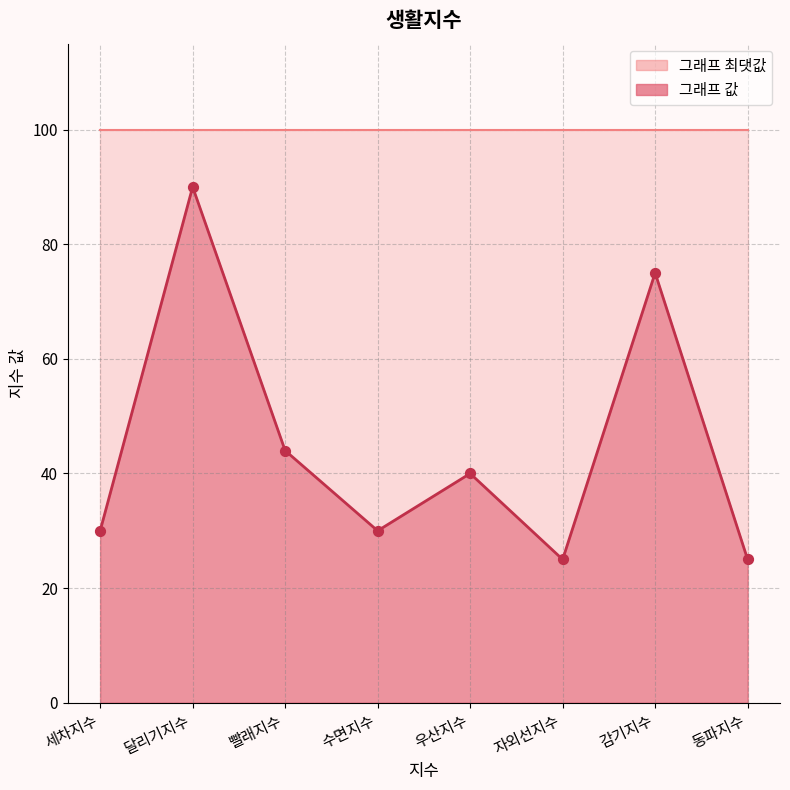

Which has a higher value, 세차지수 or 달리기지수?

달리기지수